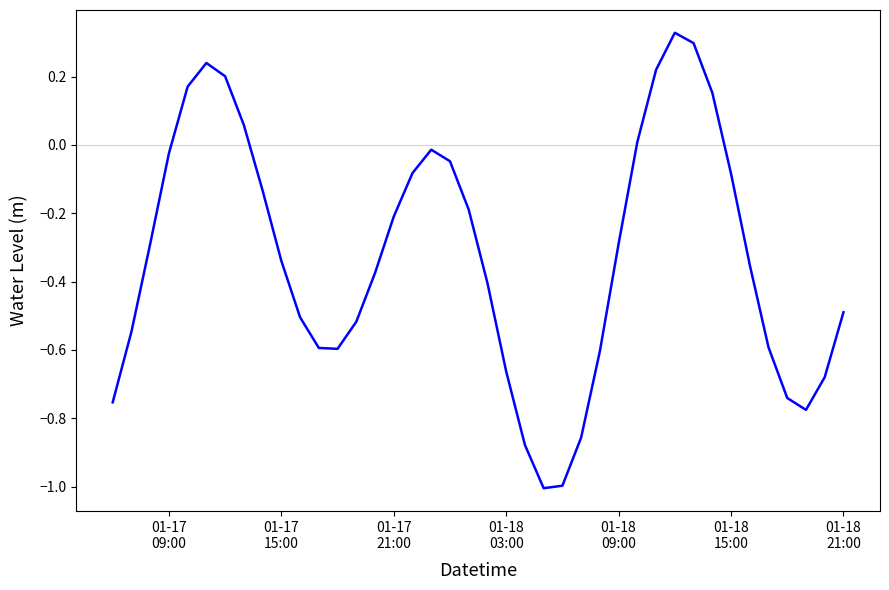

How many positive values are there?

9